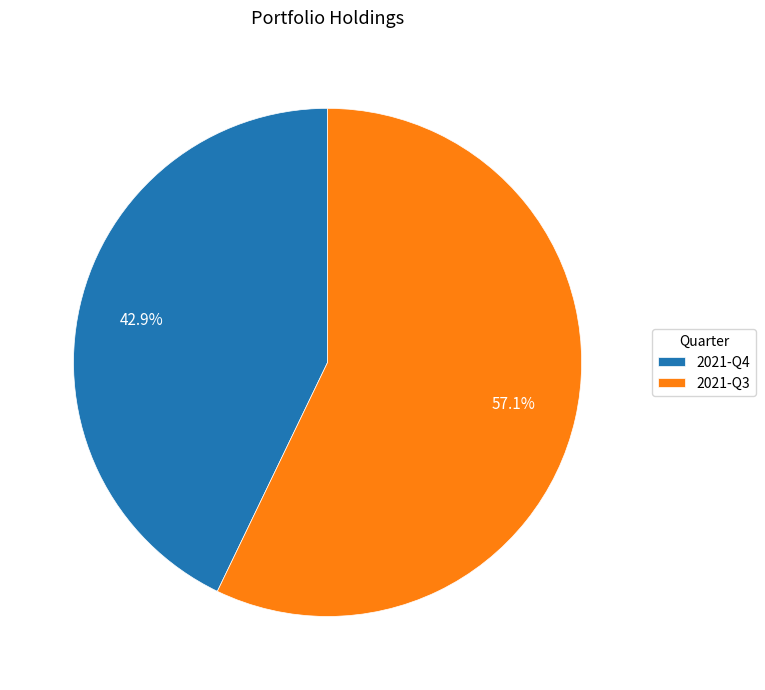

To the nearest percent, what is the combined percentage of 2021-Q4 and 2021-Q3?

100%